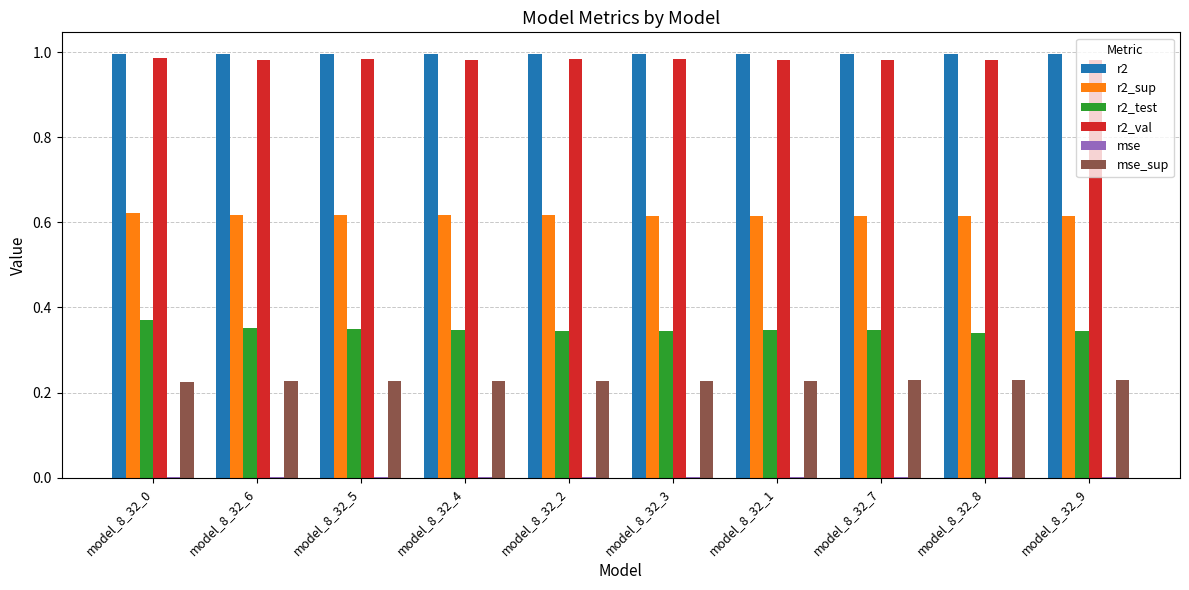

The r2_val series shows 0.7 at model_8_32_2. True or false?

False